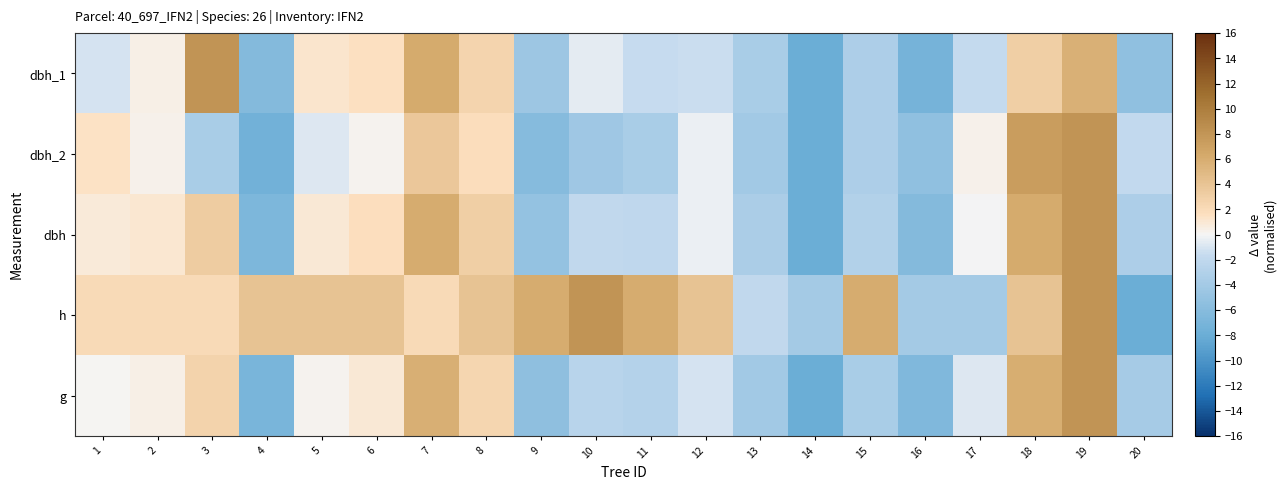

Reading left to right, transcribe all the data shown in this chart.

dbh_1: 1=-1.0	2=0.5	3=8.0	4=-6.2	5=1.2	6=1.6	7=6.2	8=2.5	9=-4.4	10=-0.6	11=-1.6	12=-1.4	13=-3.6	14=-8.0	15=-3.4	16=-7.2	17=-1.7	18=3.1	19=5.7	20=-5.3
dbh_2: 1=1.4	2=0.4	3=-3.6	4=-7.4	5=-0.8	6=0.2	7=3.7	8=1.8	9=-6.1	10=-4.3	11=-3.6	12=-0.4	13=-4.0	14=-8.0	15=-3.3	16=-5.4	17=0.4	18=7.3	19=8.0	20=-1.8
dbh: 1=0.8	2=1.1	3=3.3	4=-6.7	5=0.9	6=1.6	7=6.1	8=3.0	9=-5.0	10=-2.0	11=-2.1	12=-0.3	13=-3.5	14=-8.0	15=-2.9	16=-6.2	17=-0.1	18=6.2	19=8.0	20=-3.3
h: 1=2.0	2=2.0	3=2.0	4=4.0	5=4.0	6=4.0	7=2.0	8=4.0	9=6.0	10=8.0	11=6.0	12=4.0	13=-2.0	14=-4.0	15=6.0	16=-4.0	17=-4.0	18=4.0	19=8.0	20=-8.0
g: 1=0.1	2=0.4	3=2.7	4=-6.9	5=0.2	6=1.0	7=5.8	8=2.4	9=-5.4	10=-2.6	11=-2.8	12=-1.0	13=-4.1	14=-8.0	15=-3.6	16=-6.4	17=-0.8	18=5.9	19=8.0	20=-3.8